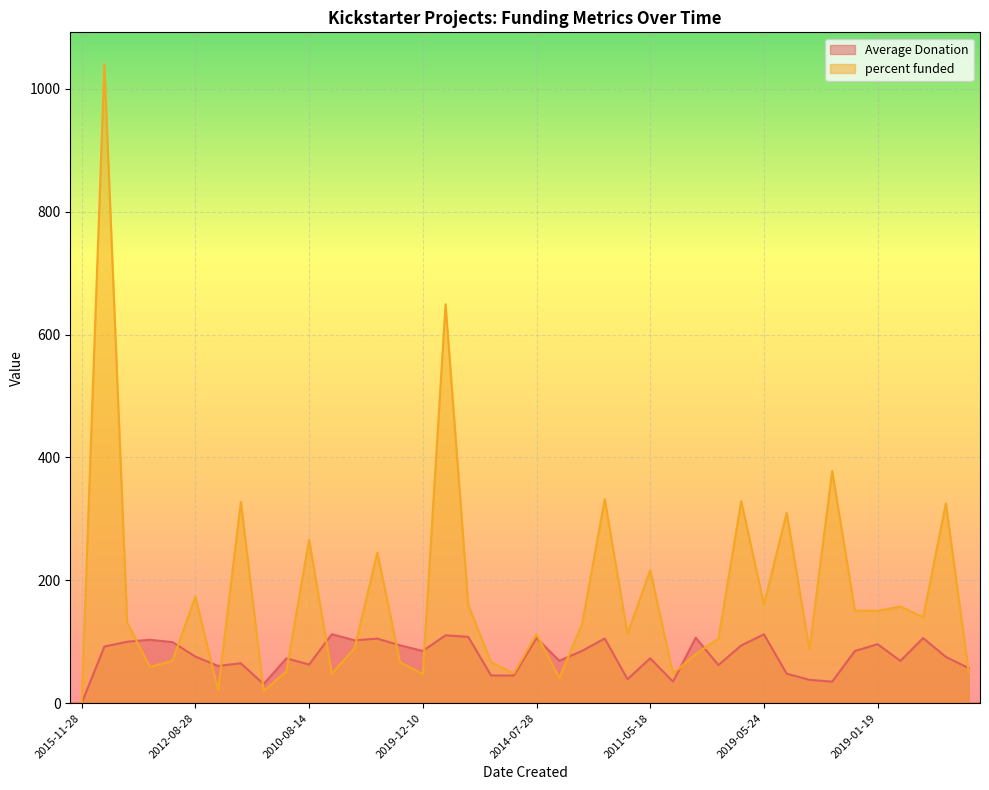

In Average Donation, how many points are lower than both neighbors (excluding endpoints)?

12